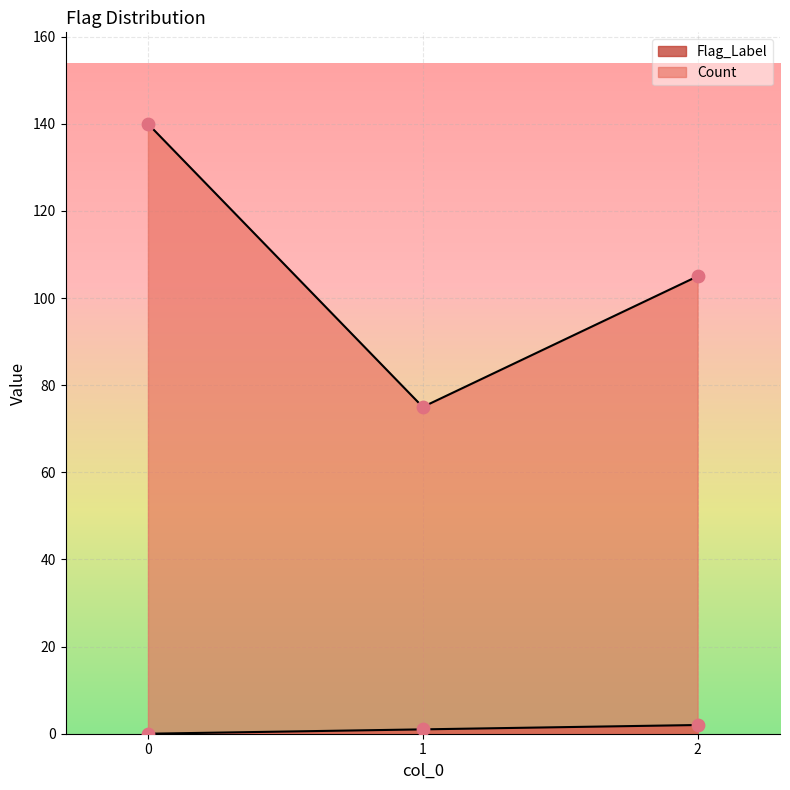

Which series has the largest Y range (max minus min)?

Count